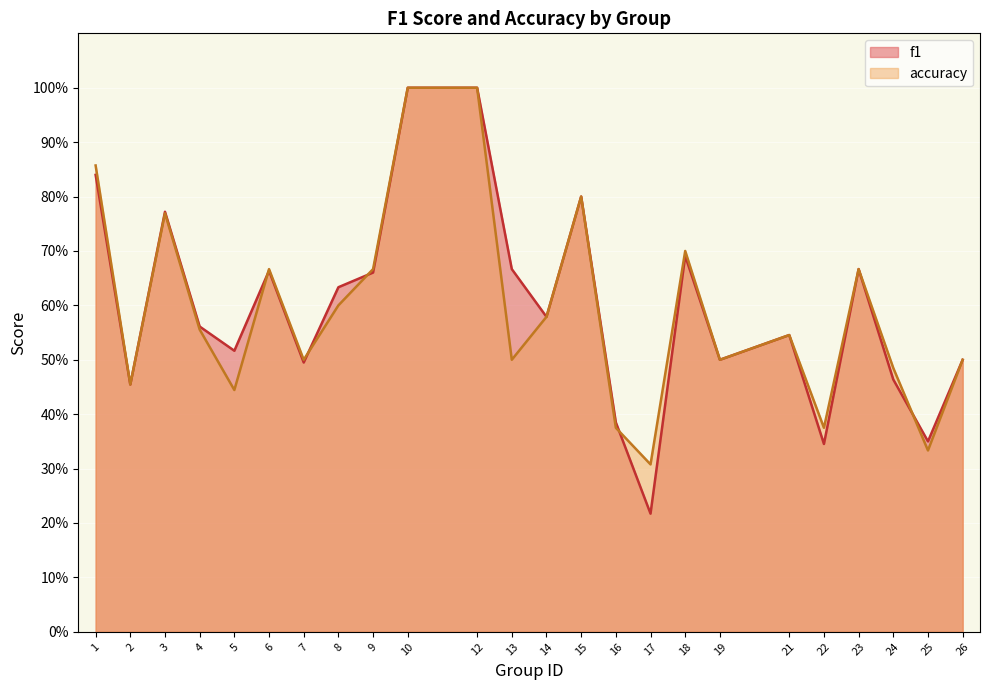

Which series has the largest range (max minus min)?

f1